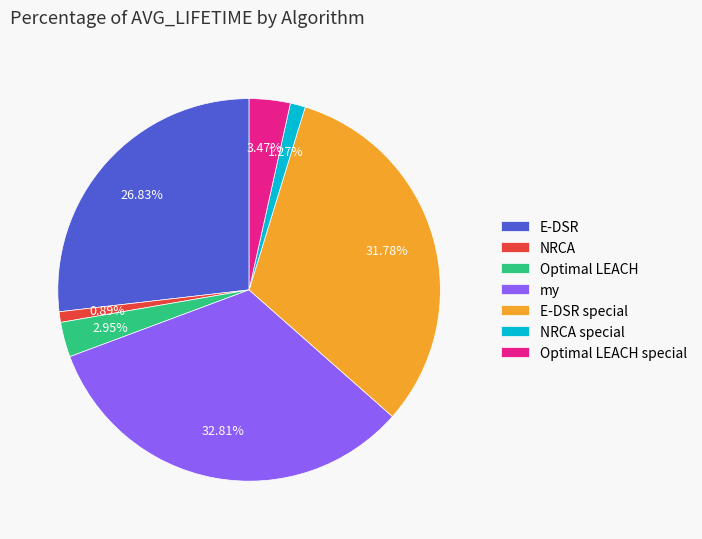

Is there any slice that represents more than half of the pie?

No